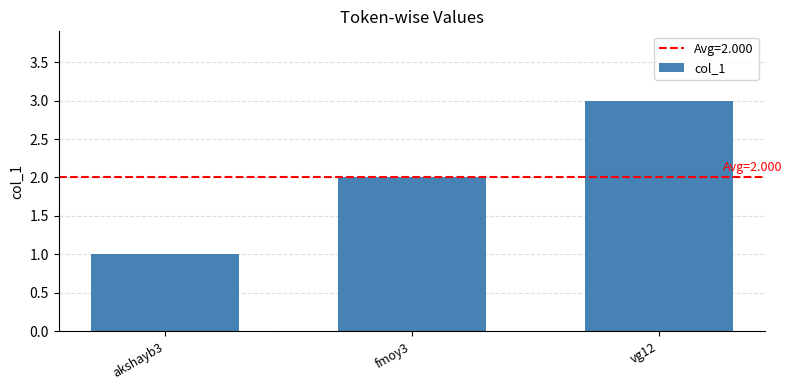

How many bars are there in total?

3